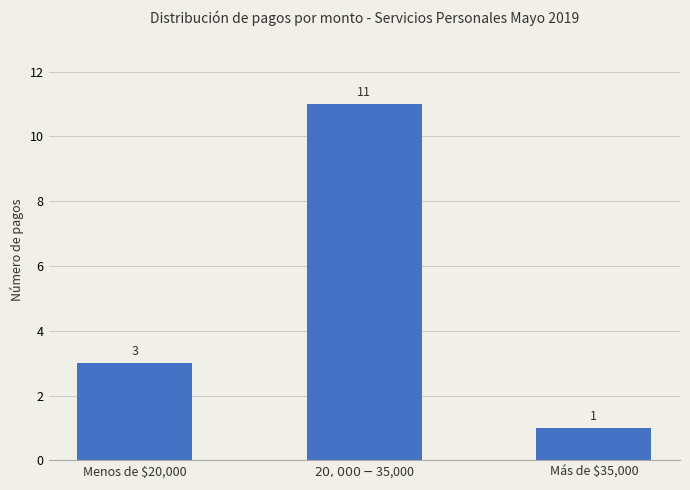

What is the value of the 2nd bar from the left?

11